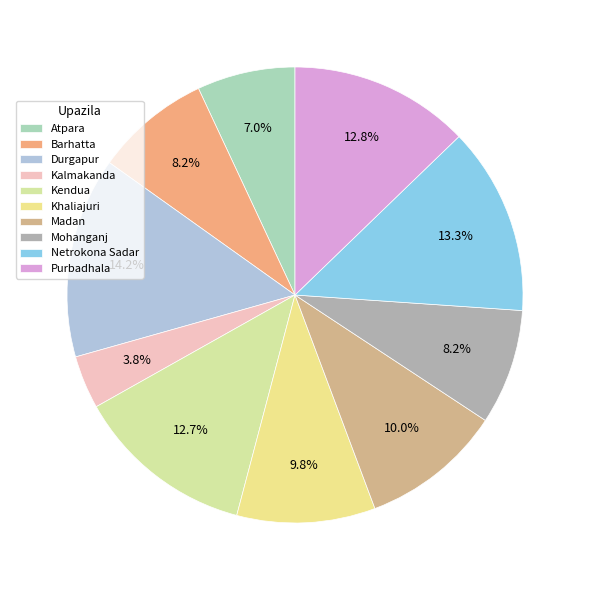

What percentage is the Barhatta slice, to the nearest percent?

8%